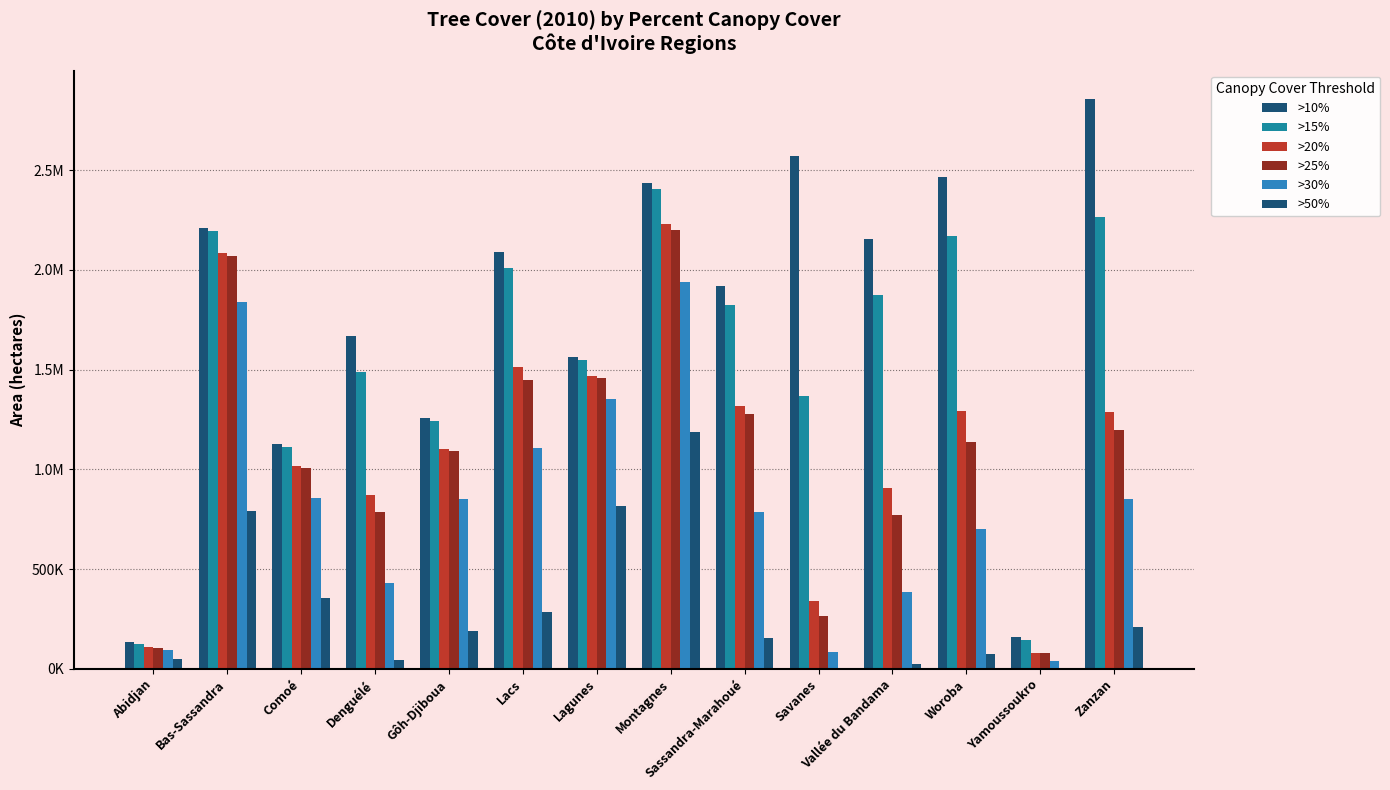

What is the approximate value of >25% at Vallée du Bandama?

772806.5